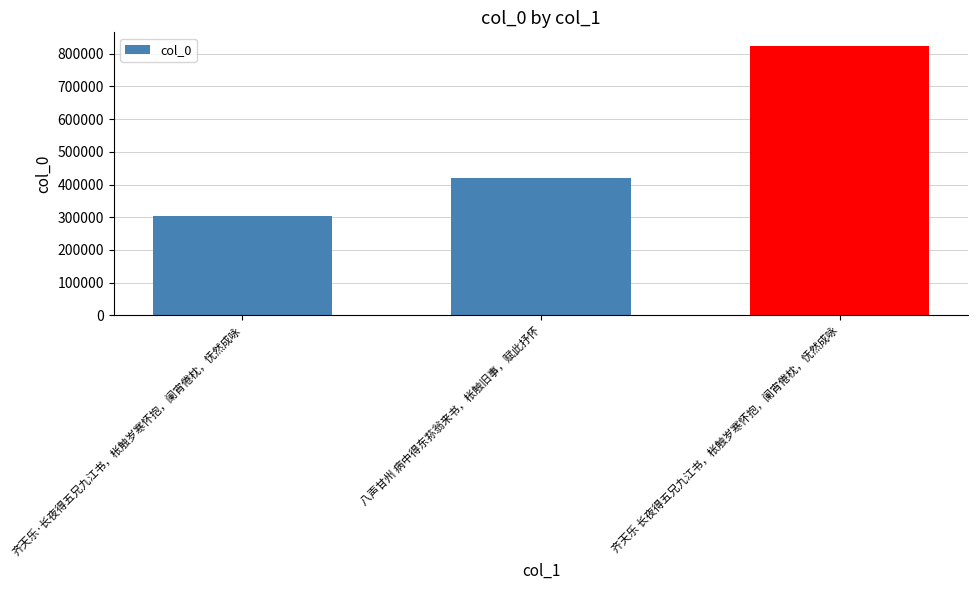

Reading right to left, transcribe all the data shown in this chart.

齐天乐 长夜得五兄九江书，枨触岁寒怀抱，阑宵倦枕，怃然成咏=823913	八声甘州 病中得东荪翁来书，枨触旧事，赋此抒怀=419564	齐天乐·长夜得五兄九江书，枨触岁寒怀抱，阑宵倦枕，怃然成咏=303786